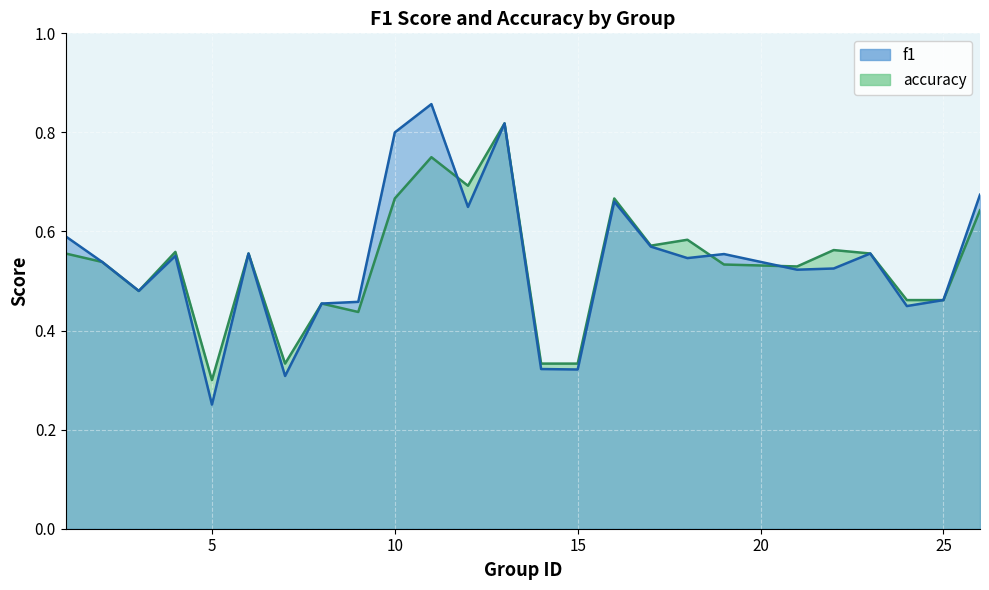

Reading left to right, transcribe all the data shown in this chart.

f1: 0.6	0.5	0.5	0.6	0.3	0.6	0.3	0.5	0.5	0.8	0.9	0.6	0.8	0.3	0.3	0.7	0.6	0.5	0.6	0.5	0.5	0.6	0.4	0.5	0.7
accuracy: 0.6	0.5	0.5	0.6	0.3	0.6	0.3	0.5	0.4	0.7	0.8	0.7	0.8	0.3	0.3	0.7	0.6	0.6	0.5	0.5	0.6	0.6	0.5	0.5	0.6